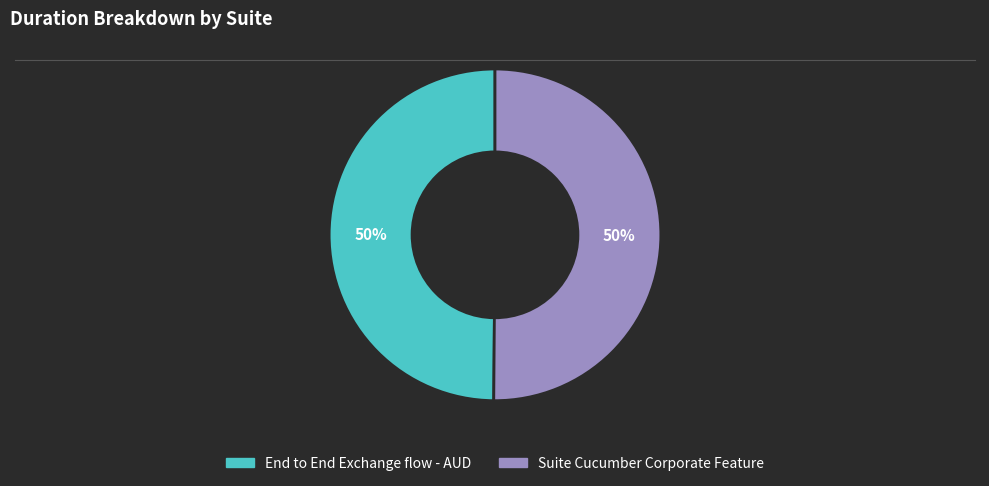

To the nearest percent, what is the combined percentage of Suite Cucumber Corporate Feature and End to End Exchange flow - AUD?

100%